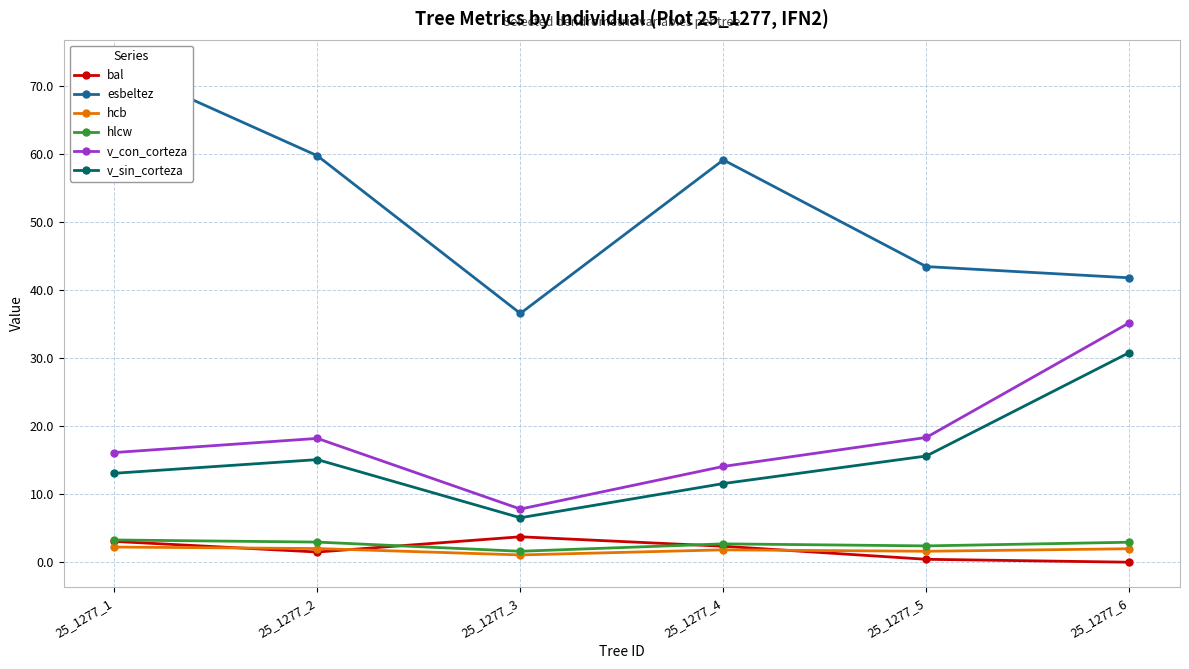

Which series changed the most between 25_1277_3 and 25_1277_5?

v_con_corteza